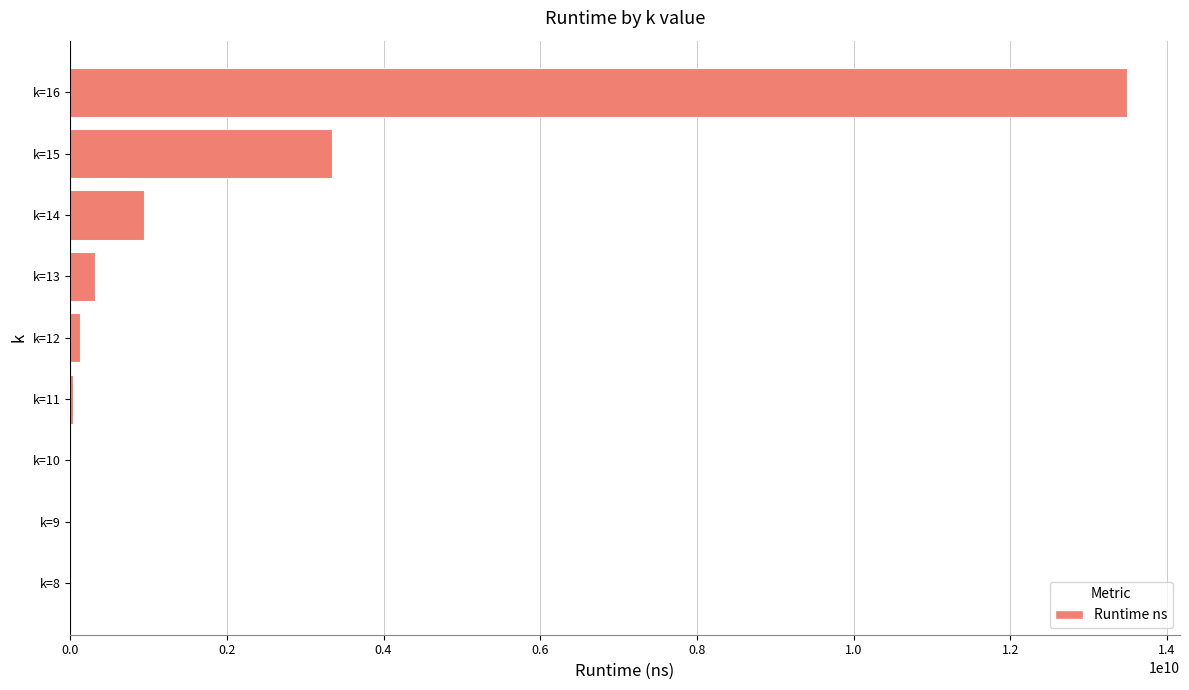

Where is the data nearest to the value 6746882341?

k=15